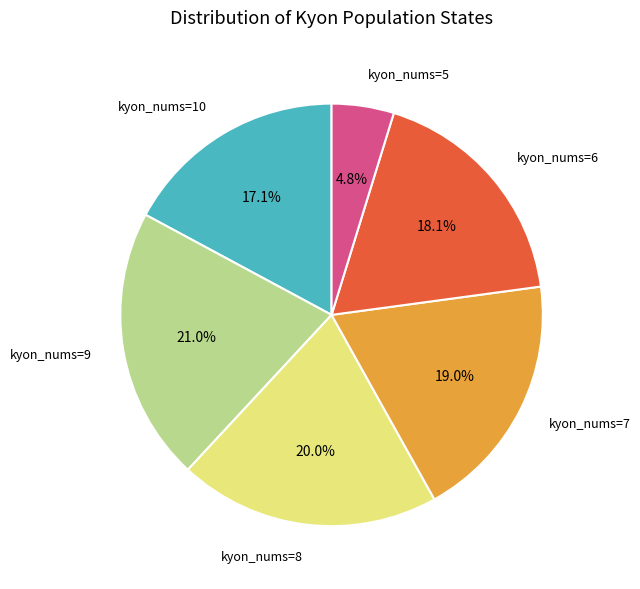

Is there any slice that represents more than half of the pie?

No